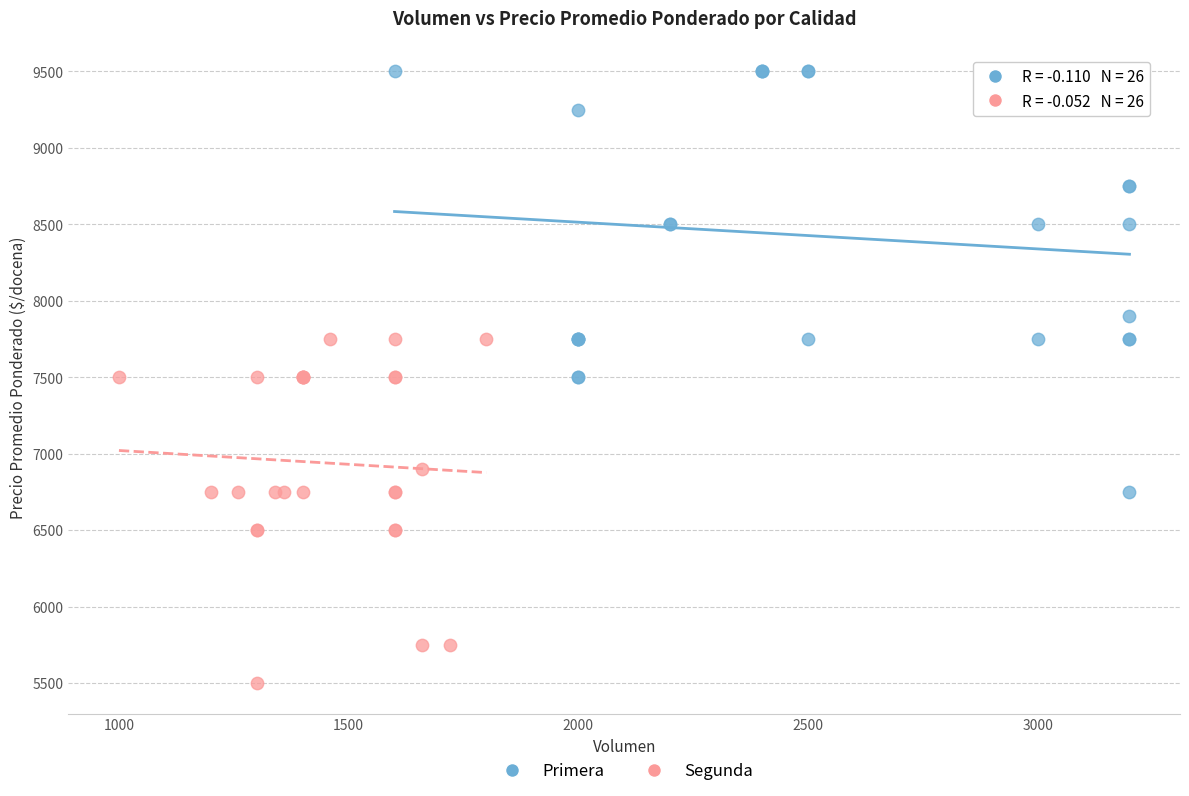

Which series has the widest spread of Y values?

Primera